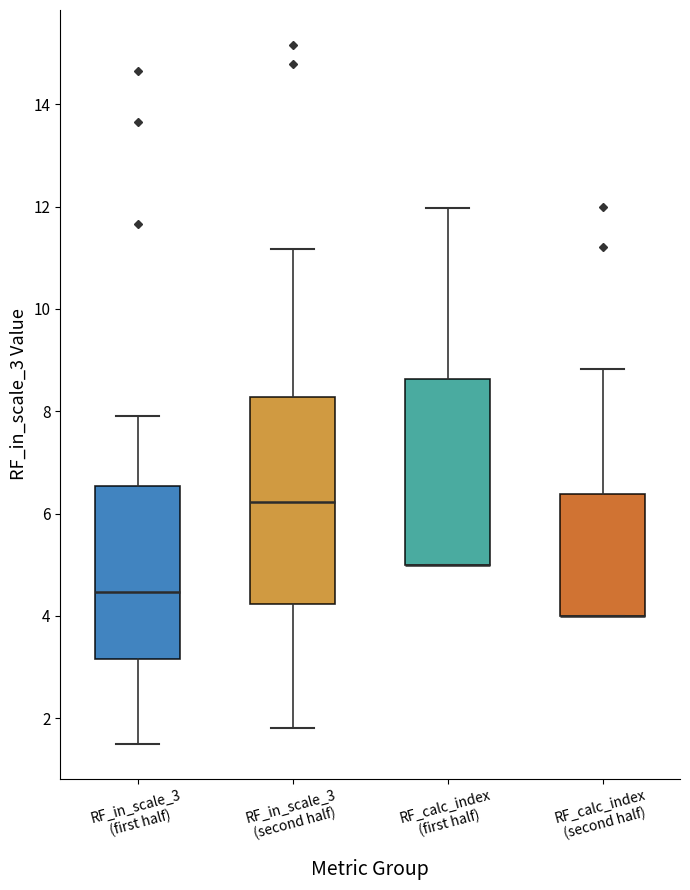

Where does the upper whisker of the box for RF_in_scale_3 (second half) end on the y-axis? The values are not printed on the chart, so give them approximately, as read against the axis.

11.2